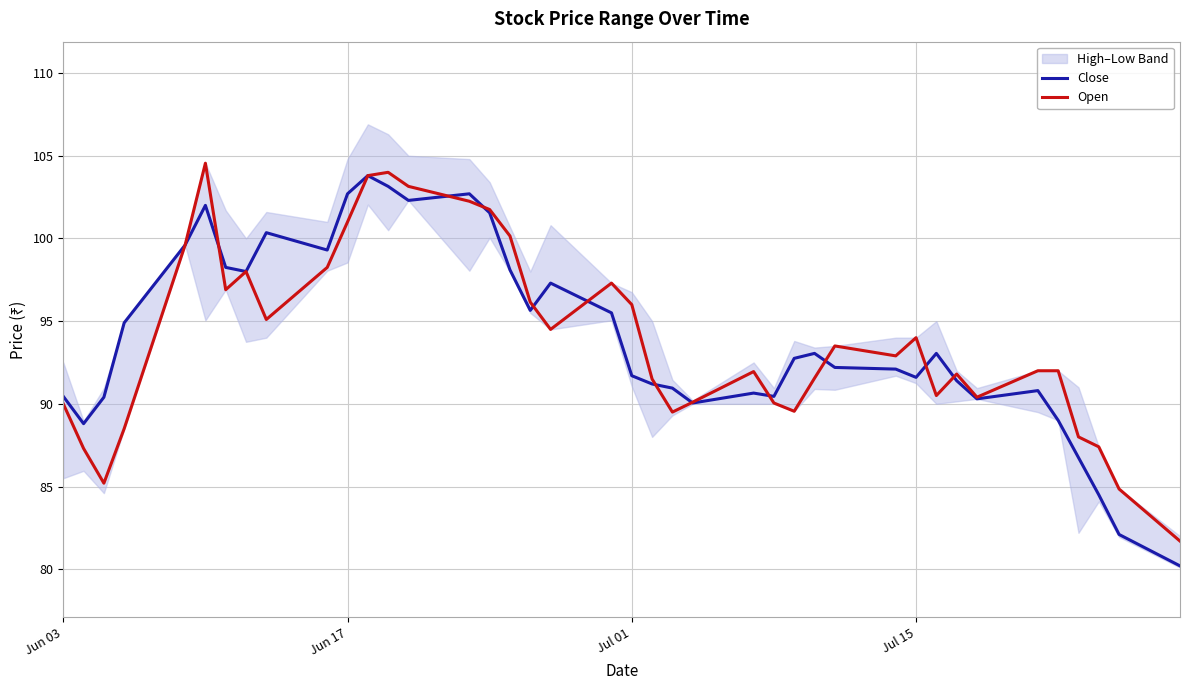

True or false: Open and Close intersect in this chart.

True